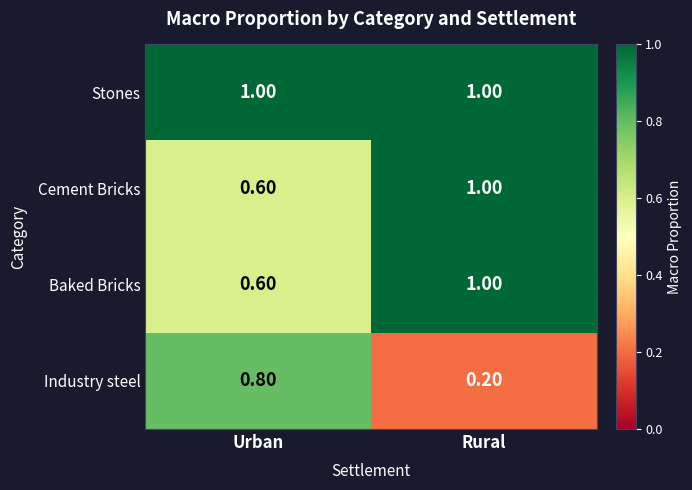

What is the total value across all series at Urban?

3.0